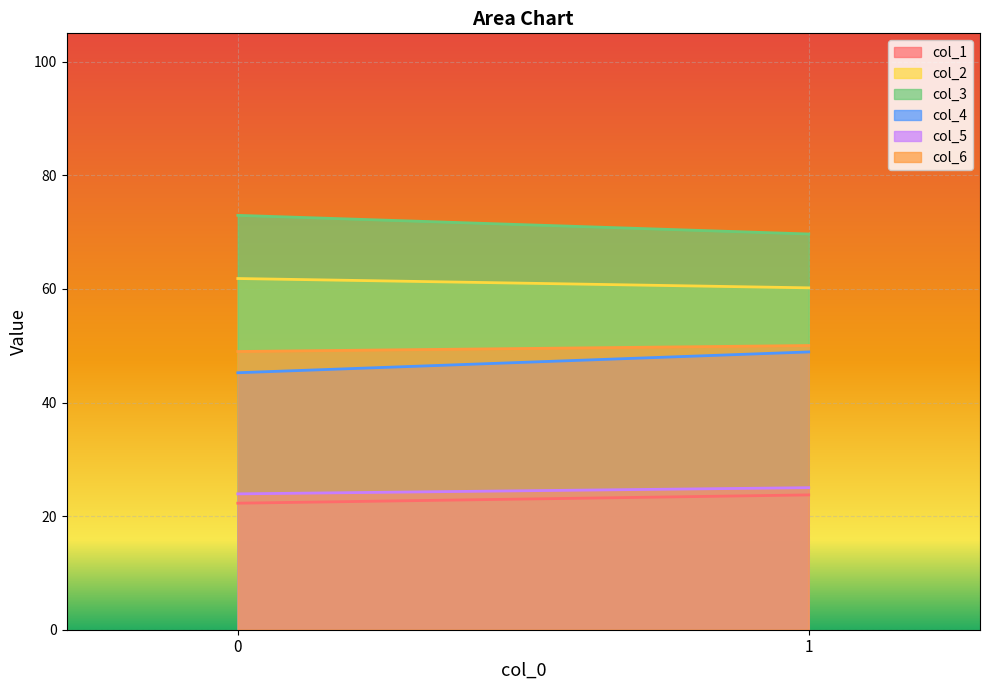

At 1, list the series in order from smallest to largest.

col_1, col_5, col_4, col_6, col_2, col_3